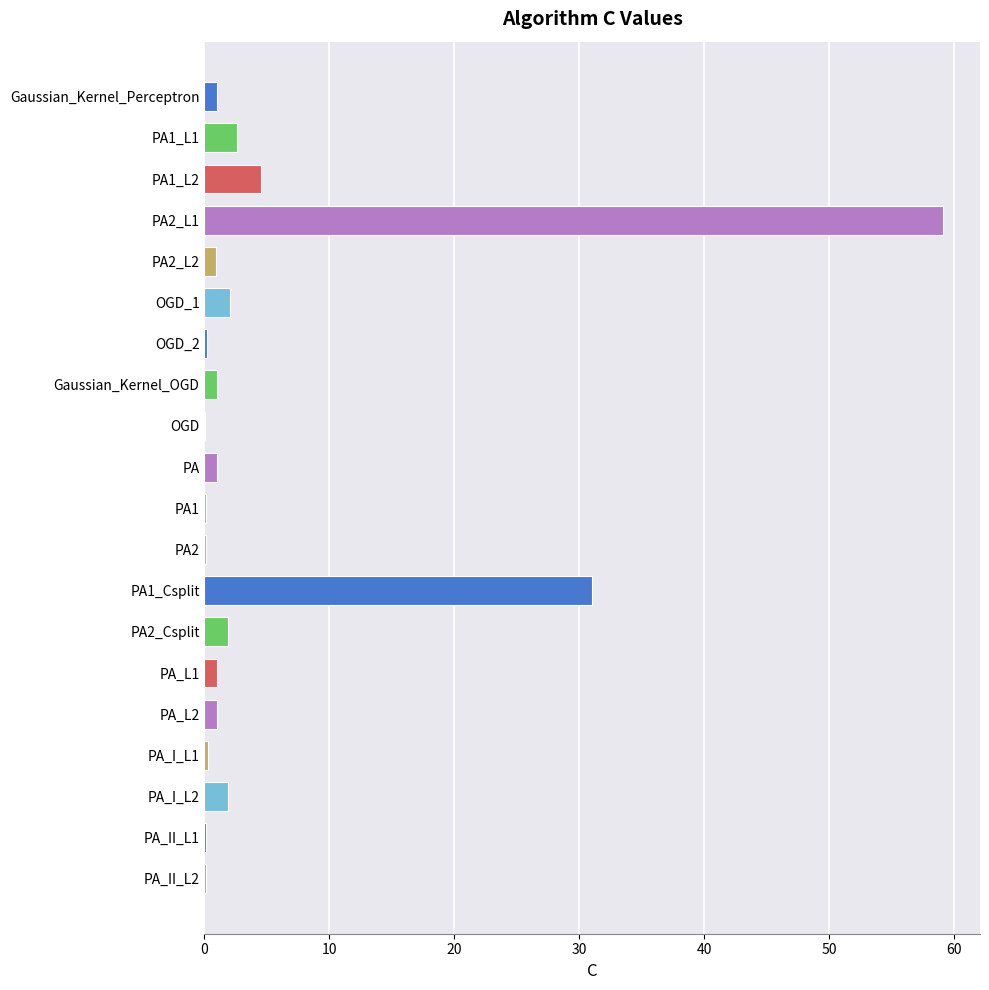

Which label corresponds to the largest value in the chart?

PA2_L1